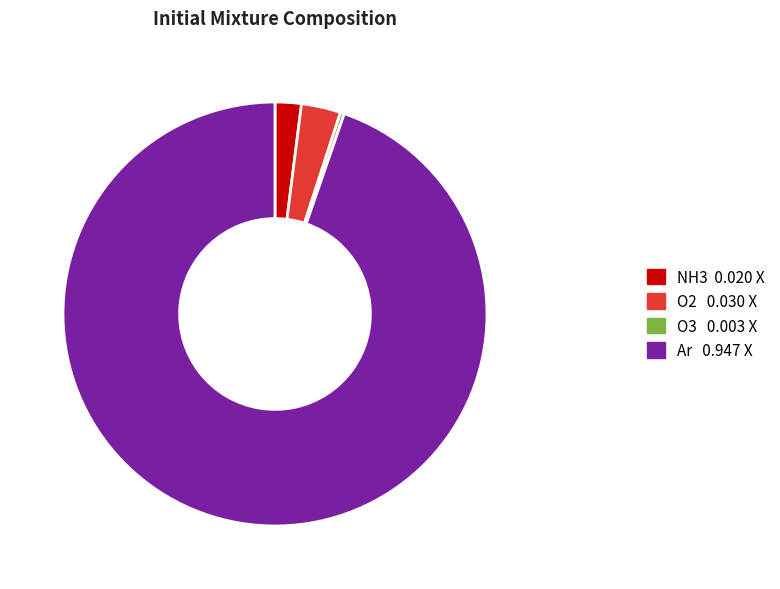

True or false: O3 accounts for 0% of the total.

True